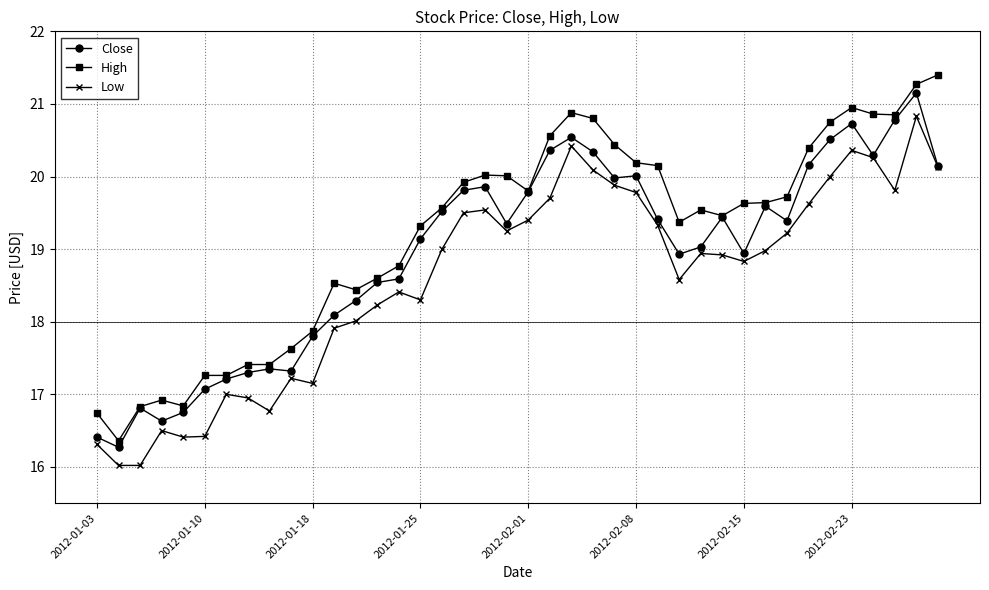

List the series in order of their overall mean, highest first.

High, Close, Low